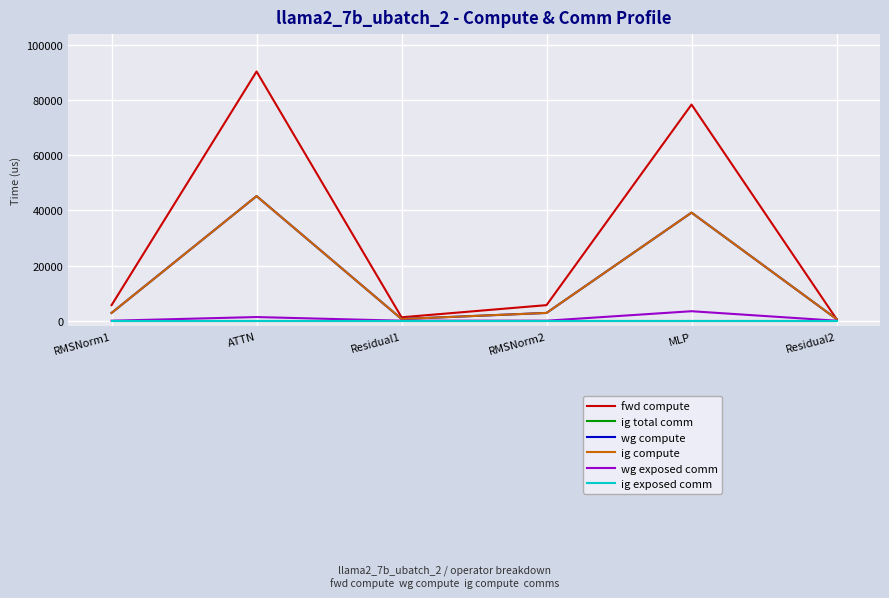

Which series has the largest range (max minus min)?

fwd compute